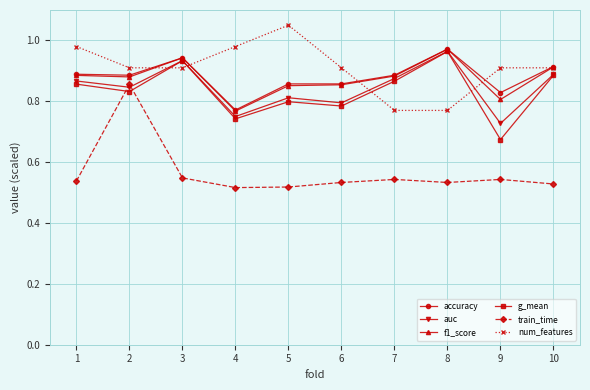

At which label does num_features reach its peak?

5